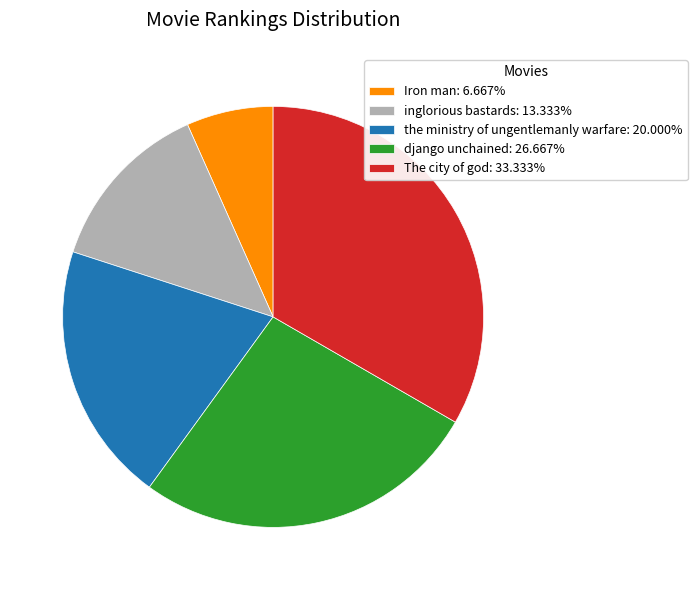

Rank the categories by value from highest to lowest.

The city of god, django unchained, the ministry of ungentlemanly warfare, inglorious bastards, Iron man